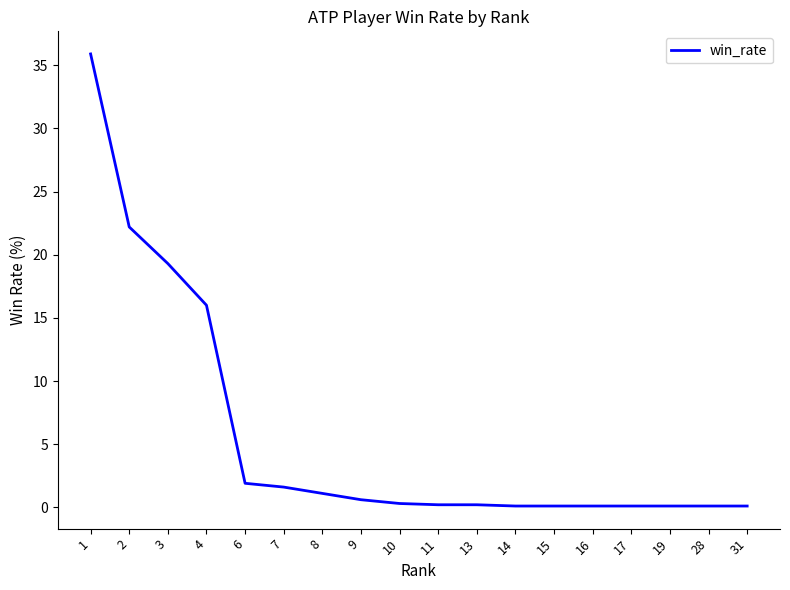

What is the change in value from 4 to 8?

-14.9